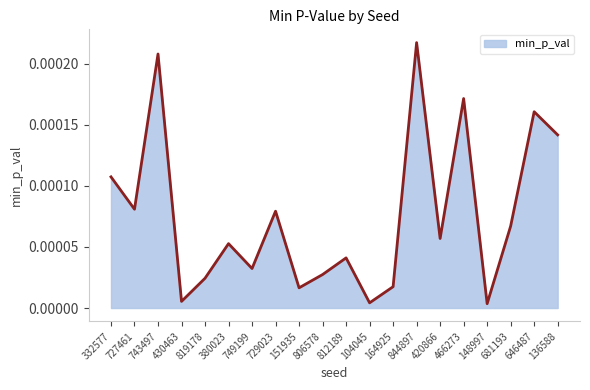

How many lines are shown in the chart?

1